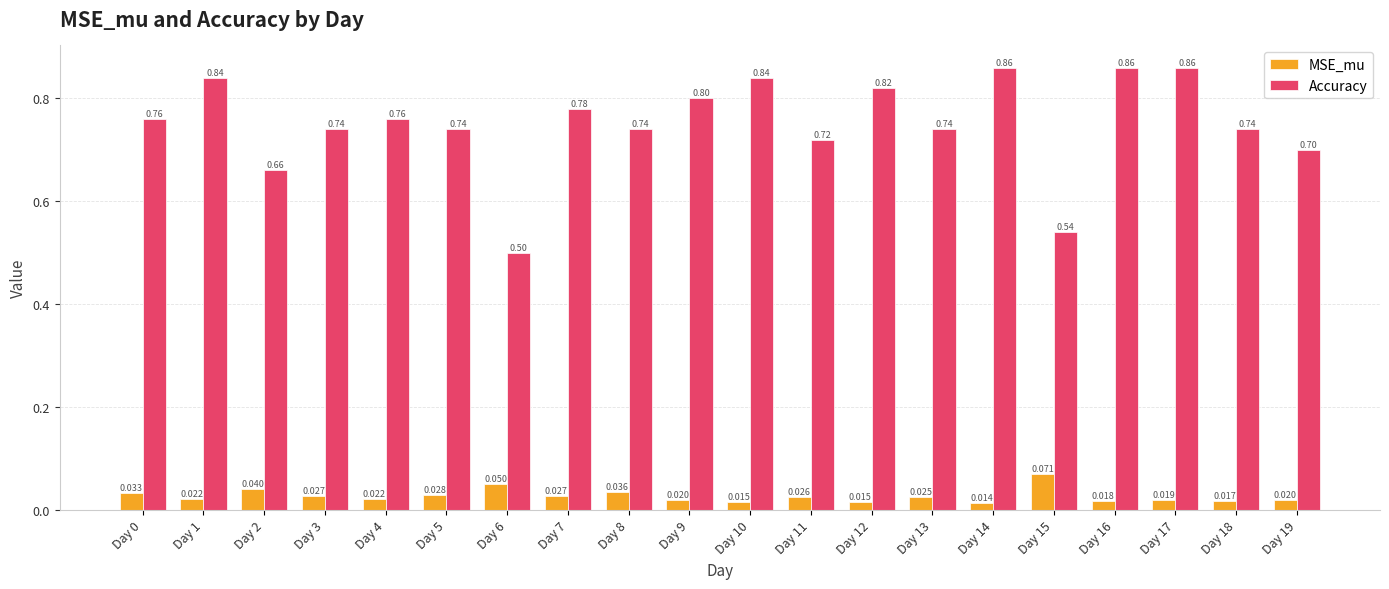

How many groups of bars are there?

20